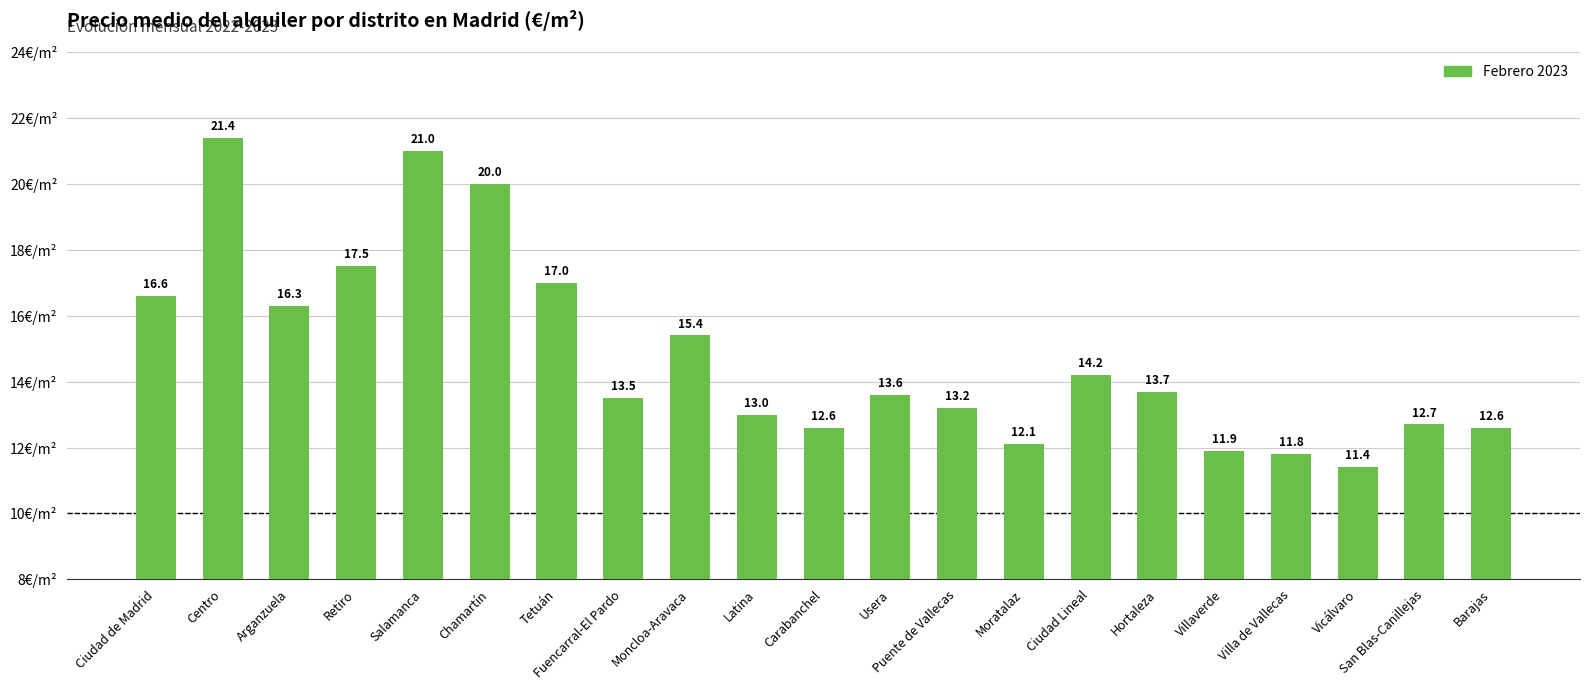

What is the difference between the values at Fuencarral-El Pardo and Ciudad de Madrid?

3.1